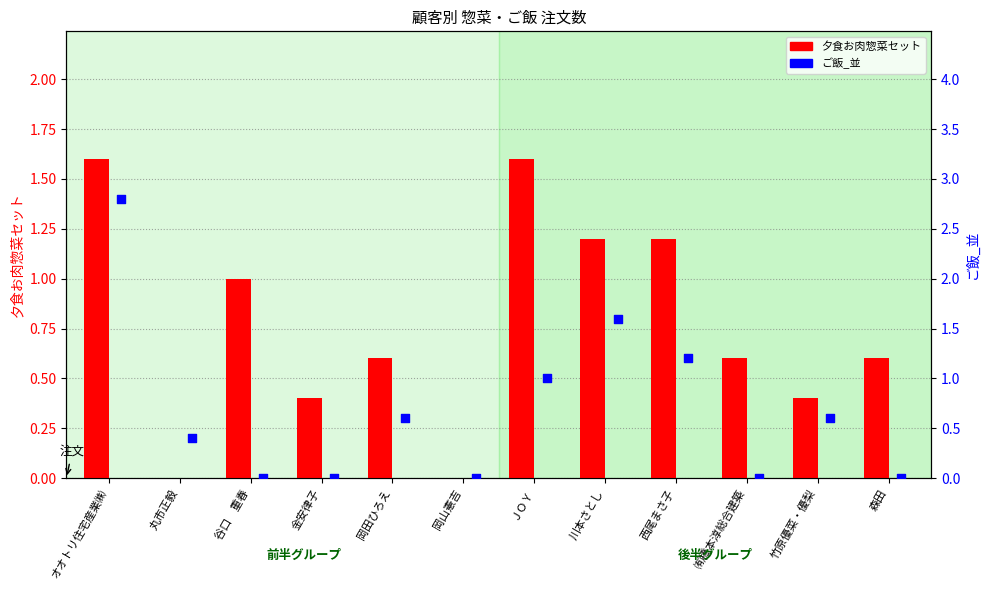

What is the total value across all series at 西尾まさ子?

2.4